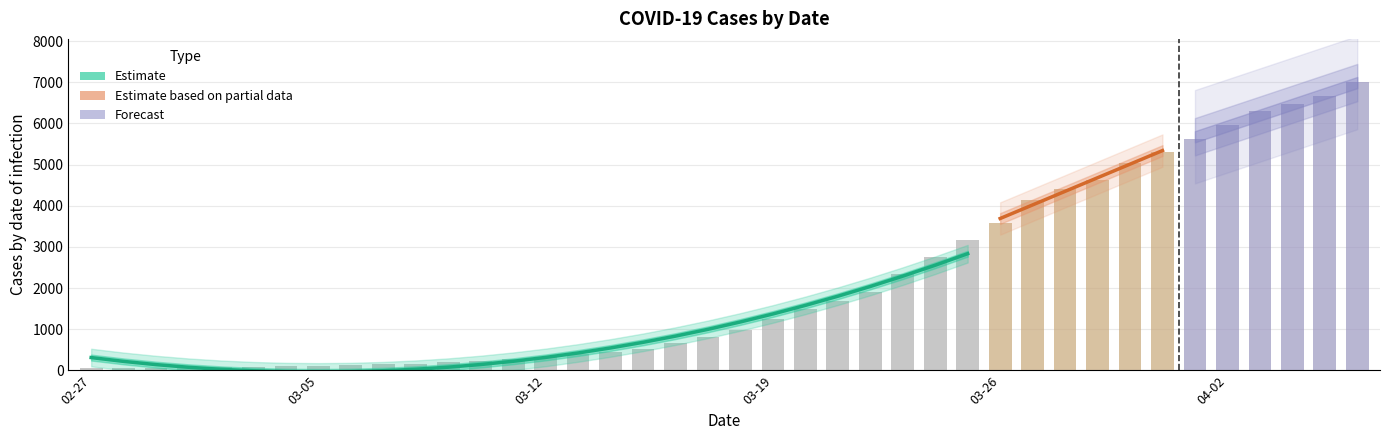

Is it true that the value at 2020-03-06 is 138?

True